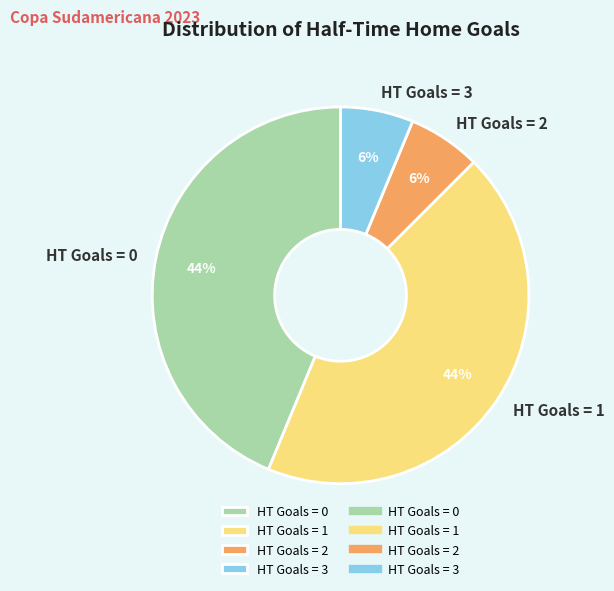

Does any single category account for the majority?

No